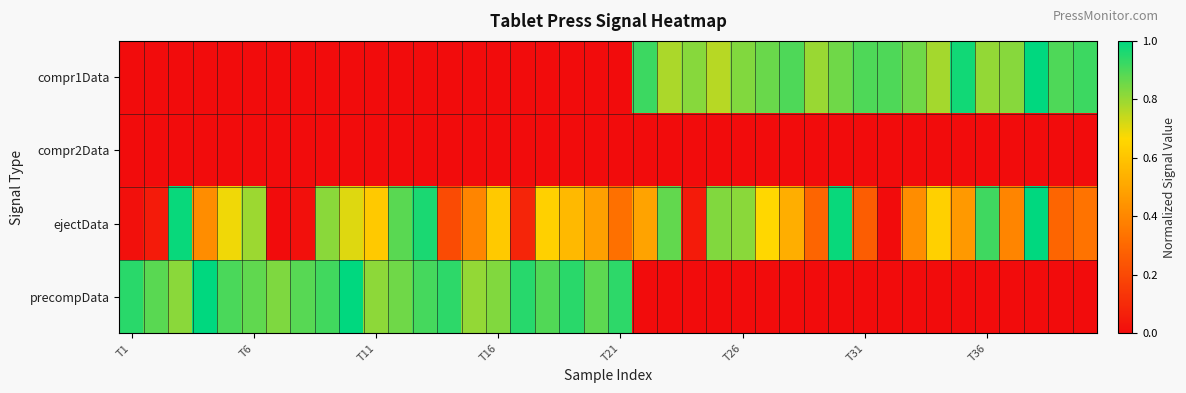

Which series has the largest total across all categories?

ejectData